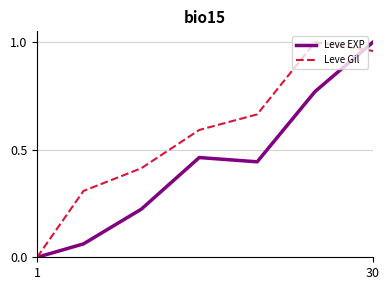

Does the chart have visible grid lines?

Yes